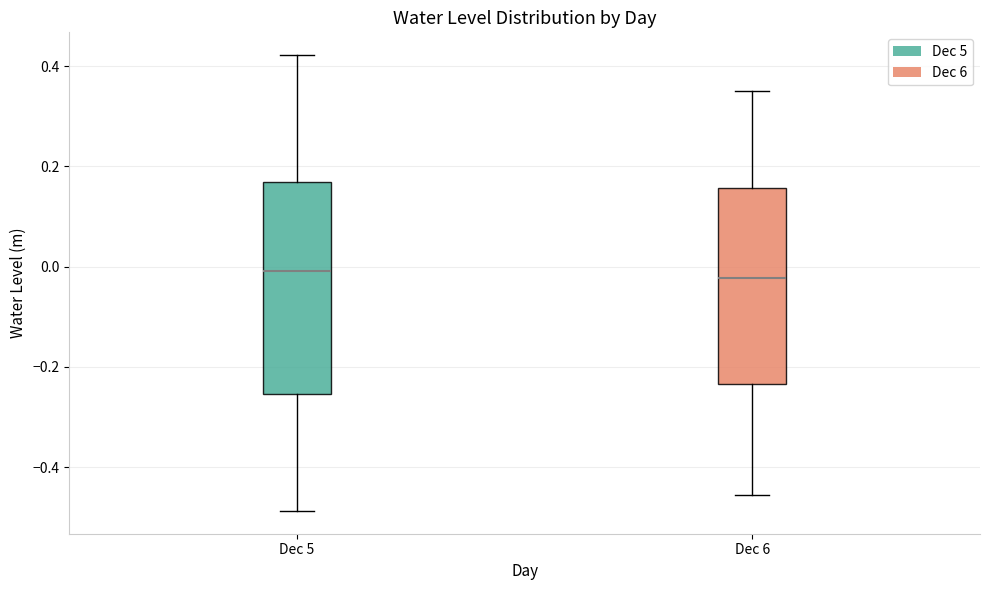

Reading left to right, transcribe this box plot: for each box, give where its median line is, the range the box spans, and where its two whiskers end, as read against the y-axis. The values are not printed on the chart, so give them approximately, as read against the axis.

Dec 5: median 0.00, box -0.26 to 0.16, whiskers -0.48 to 0.42
Dec 6: median -0.02, box -0.24 to 0.16, whiskers -0.46 to 0.36